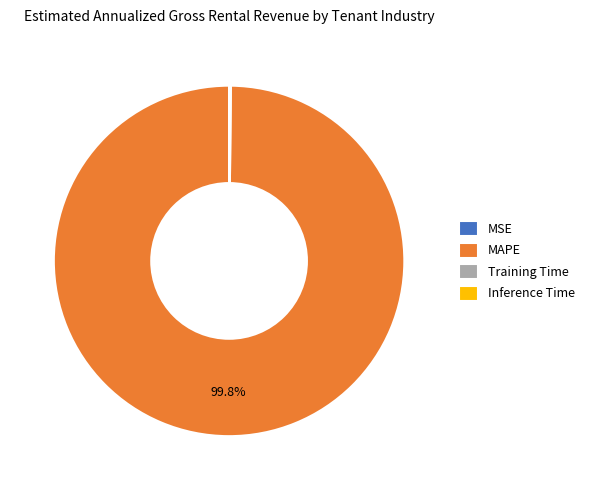

Is MAPE the majority of the pie?

Yes